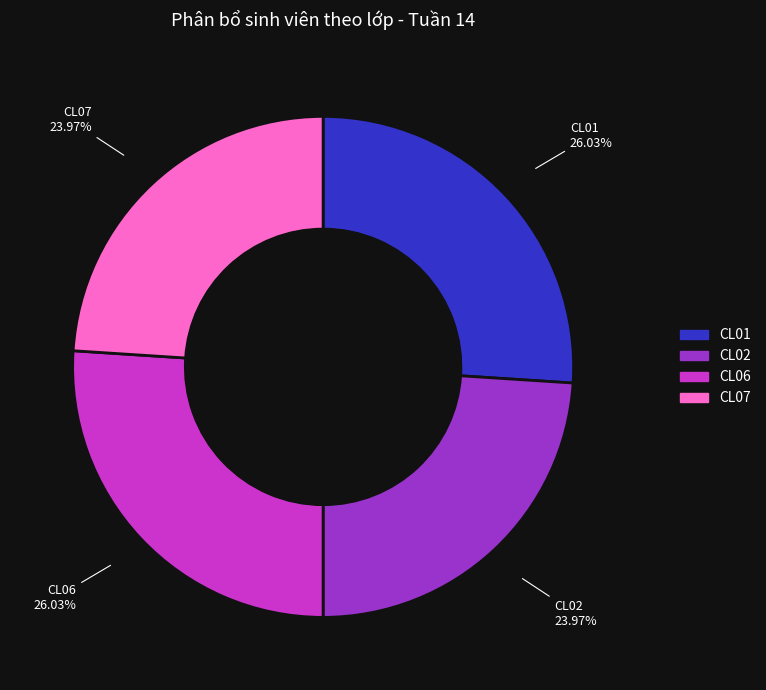

Is it true that CL02 is 18% of the pie?

False